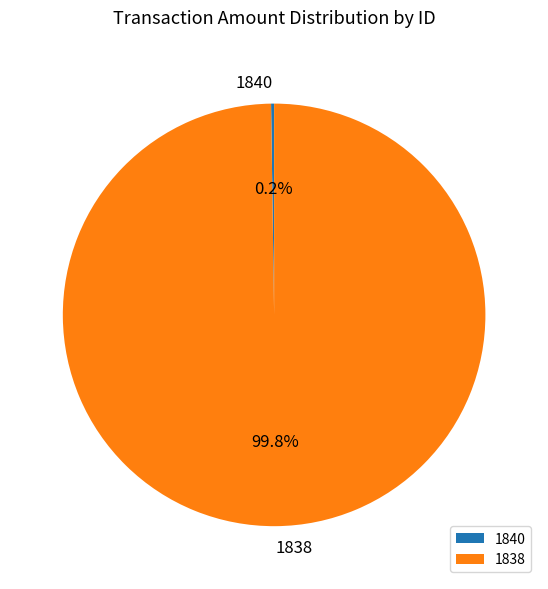

True or false: 1838 accounts for 92% of the total.

False